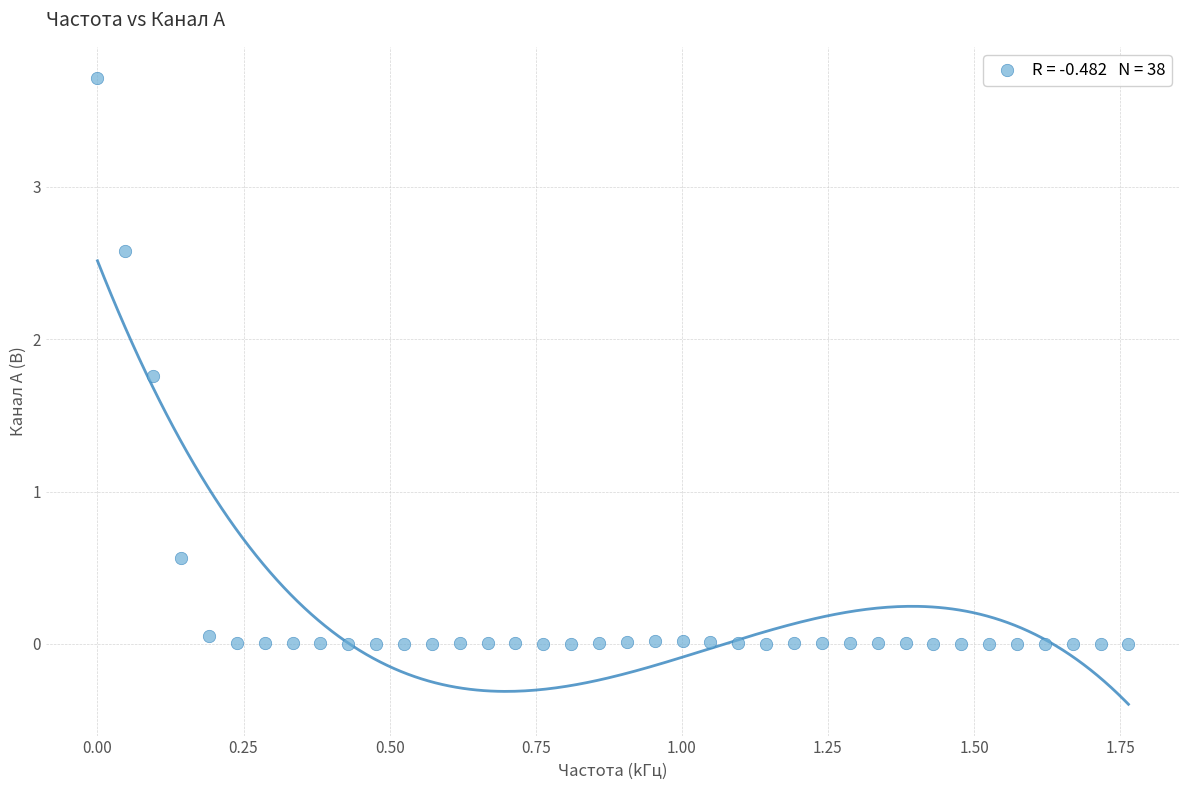

What is the range of Y values (max minus min)?

3.7